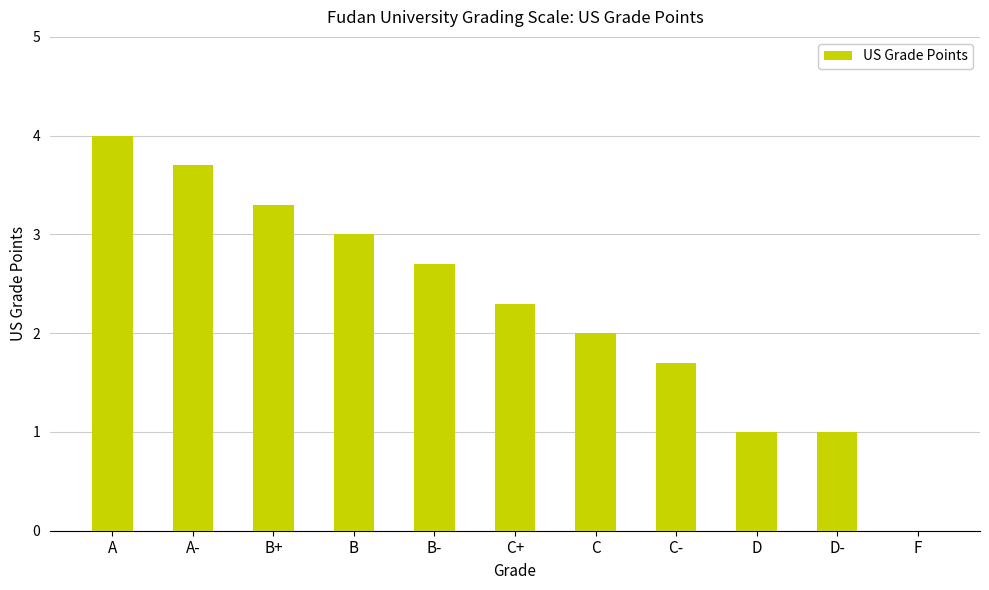

Reading left to right, transcribe all the data shown in this chart.

4.0	3.7	3.3	3.0	2.7	2.3	2.0	1.7	1.0	1.0	0.0